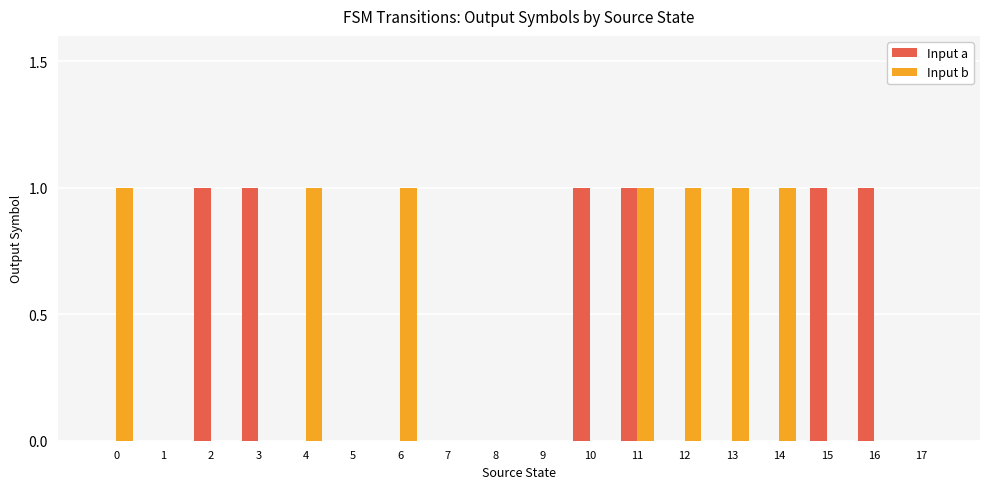

Is the value of Input b at 17 greater than the value of Input a at 10?

No